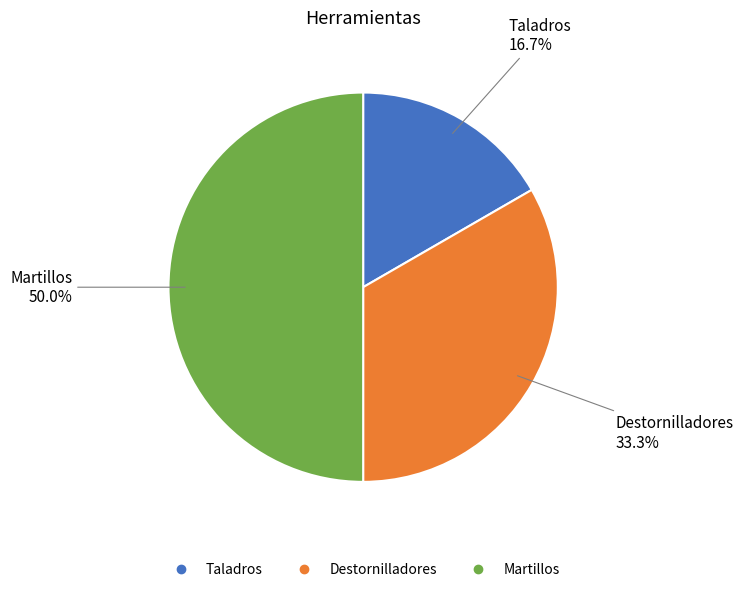

What percentage is NOT represented by Destornilladores?

66.7%